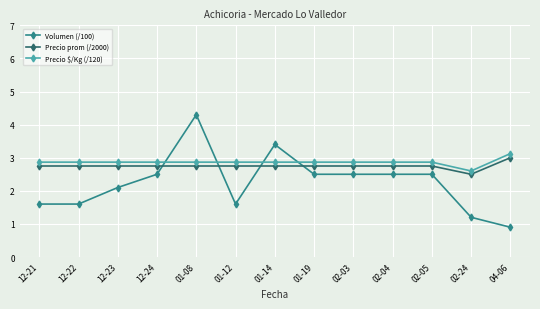

What is the label of the 13th point from the right?

12-21